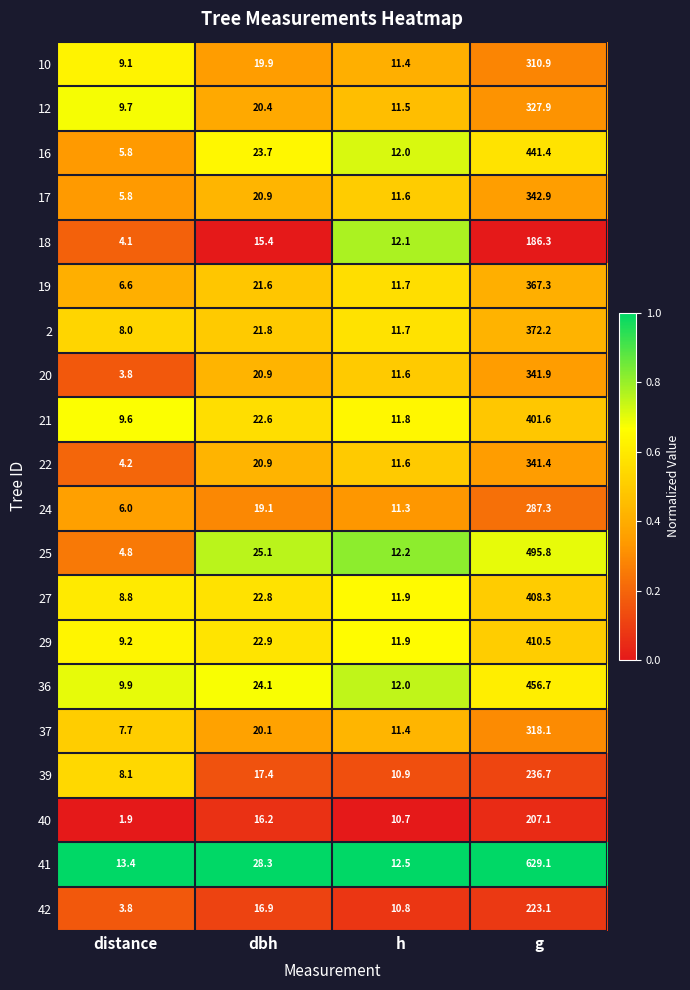

Which series has the largest total across all categories?

41